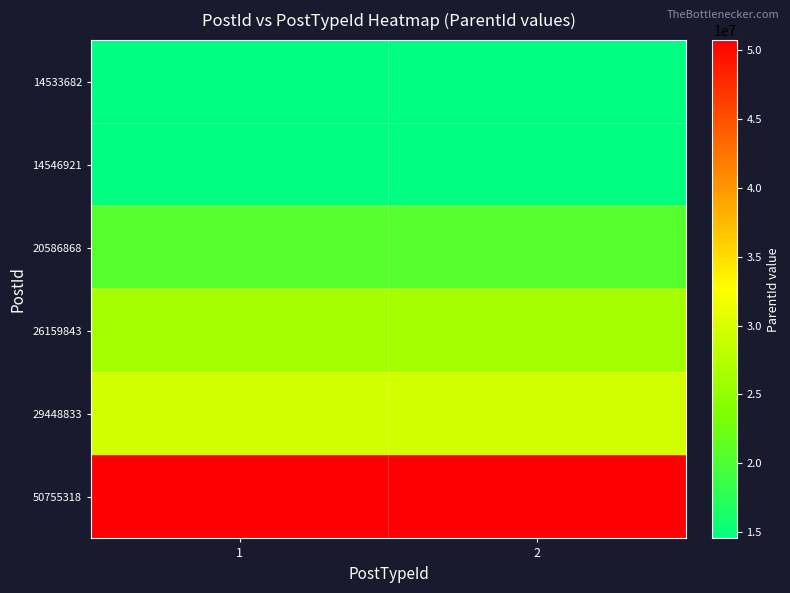

Which label corresponds to the smallest value in the chart?

1